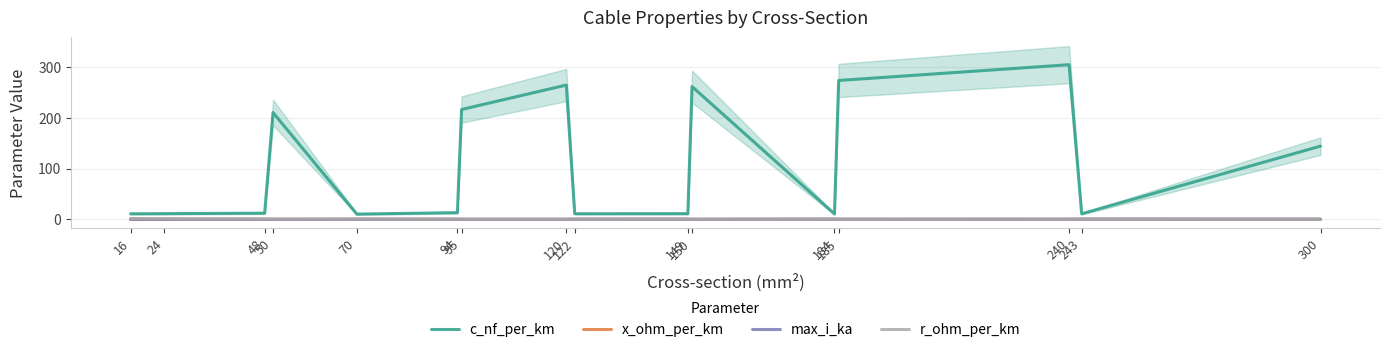

The value of x_ohm_per_km at 16 is 0.3. True or false?

True